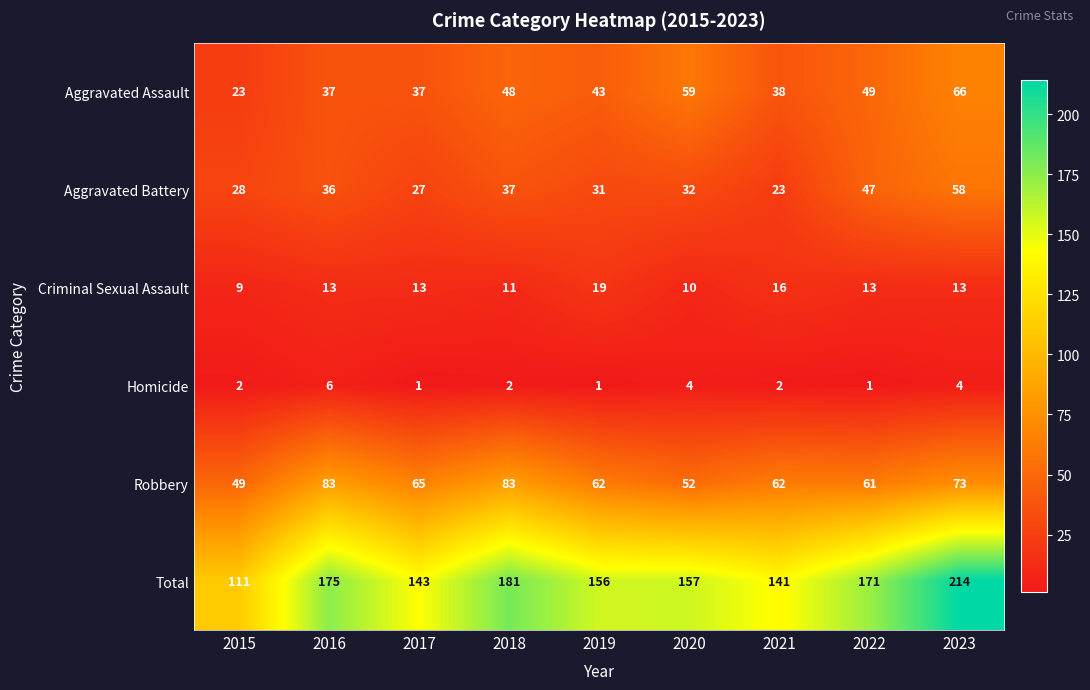

The Aggravated Battery series shows 32 at 2020. True or false?

True